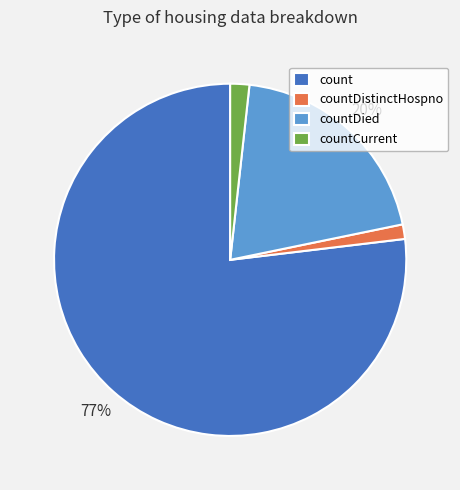

What is the largest slice in the pie chart?

count